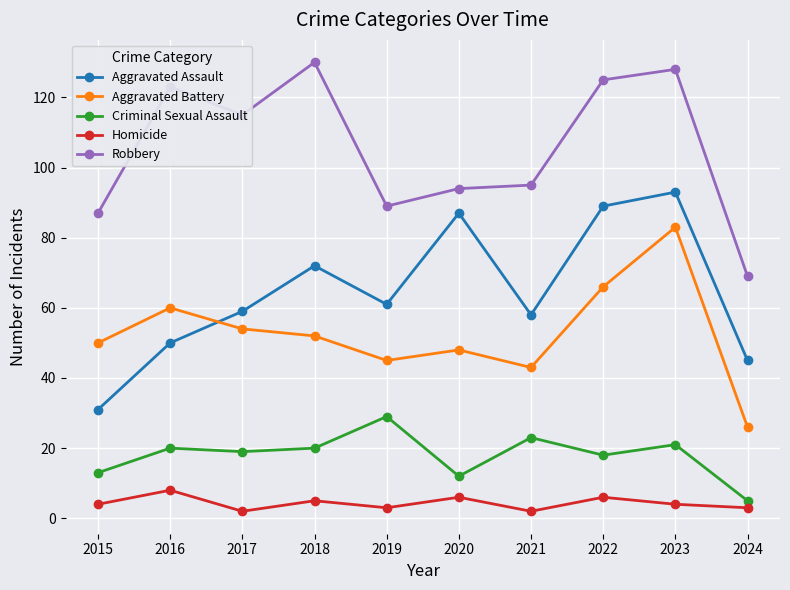

Reading left to right, transcribe all the data shown in this chart.

Aggravated Assault: 31	50	59	72	61	87	58	89	93	45
Aggravated Battery: 50	60	54	52	45	48	43	66	83	26
Criminal Sexual Assault: 13	20	19	20	29	12	23	18	21	5
Homicide: 4	8	2	5	3	6	2	6	4	3
Robbery: 87	123	115	130	89	94	95	125	128	69